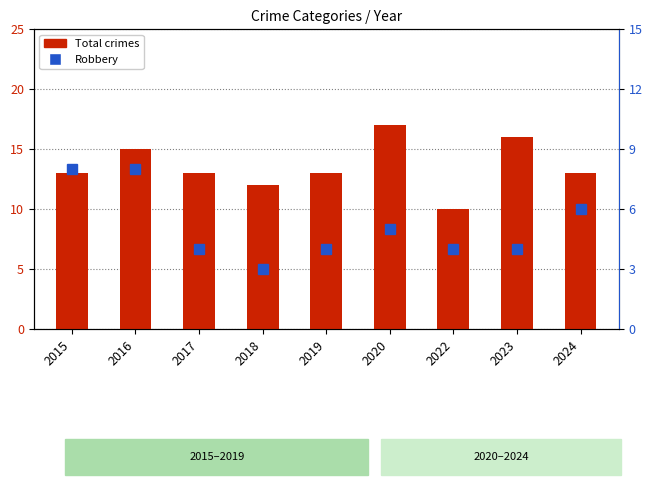

Is it true that Total equals 5 at 2017?

False